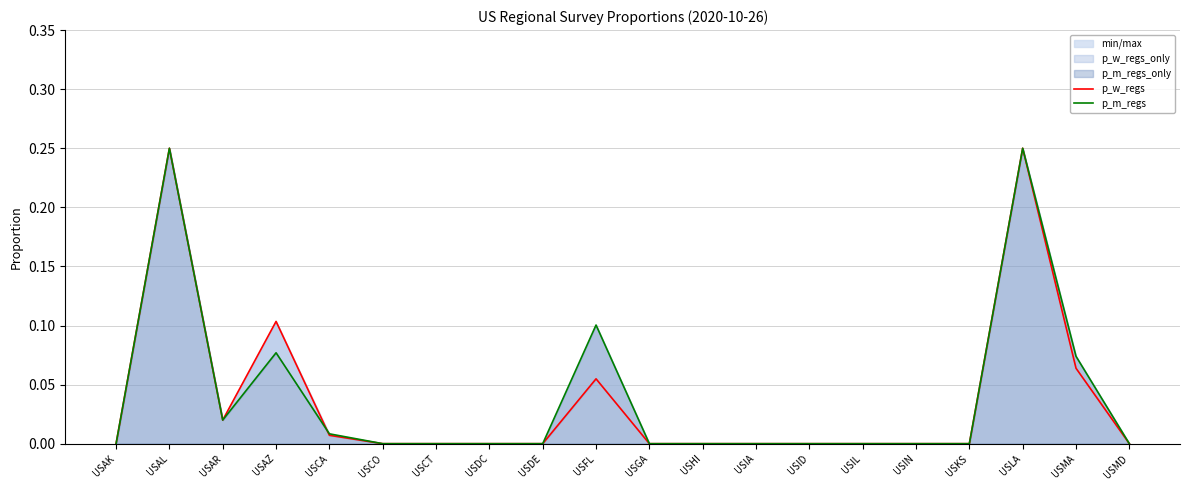

At USAR, list the series in order from largest to smallest.

p_w_regs, p_m_regs